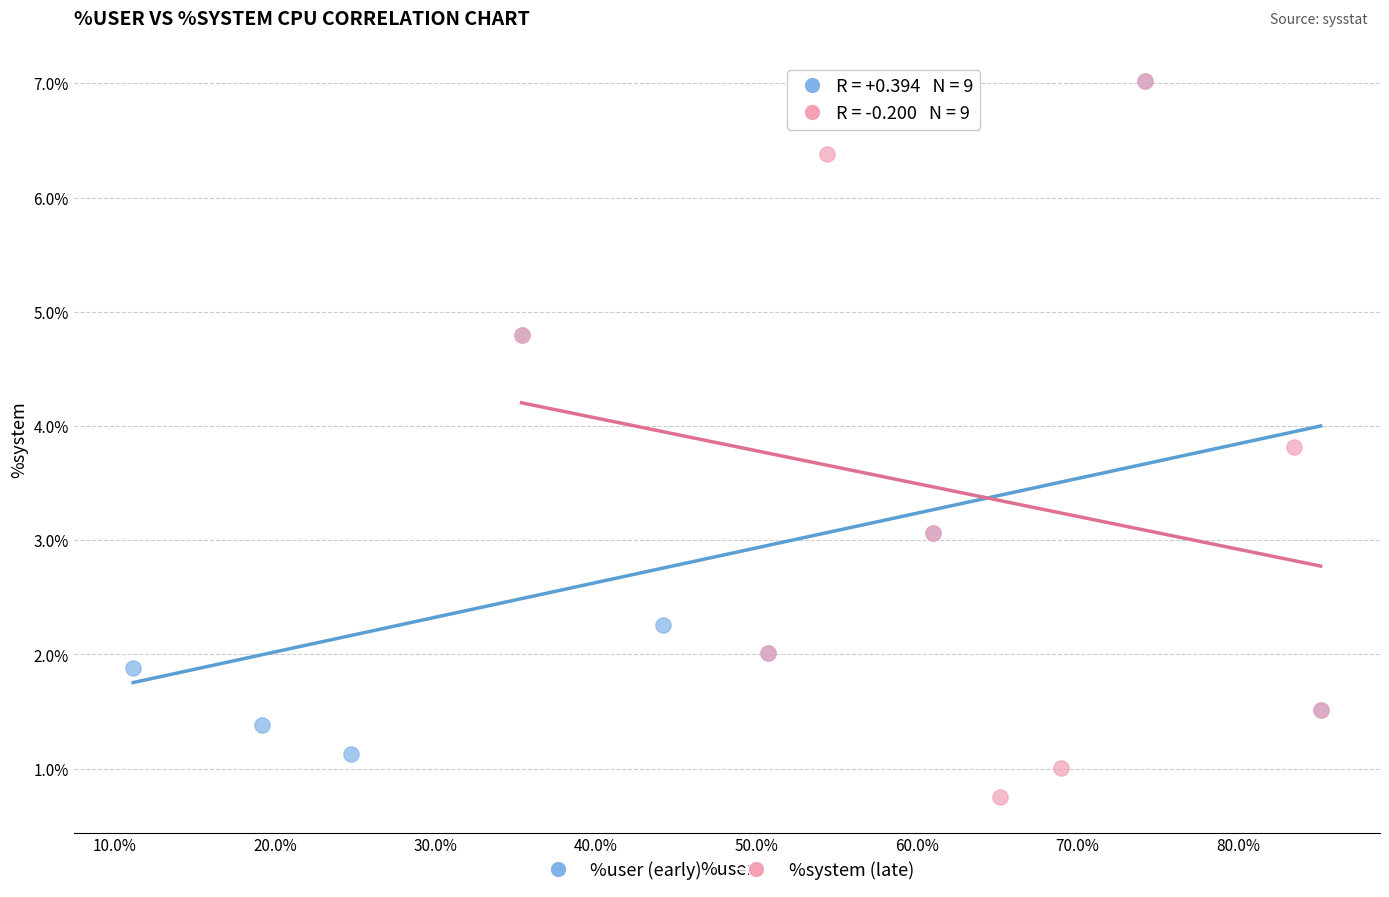

Which series contains the lowest Y value?

%system (late)